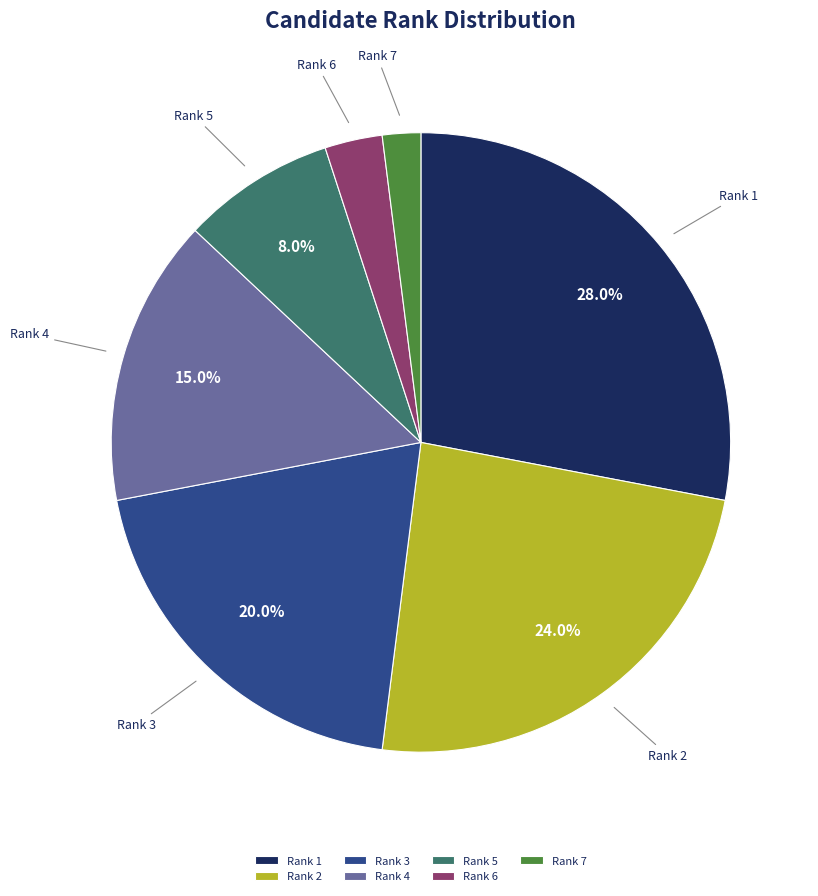

Which slice is the largest?

Rank 1